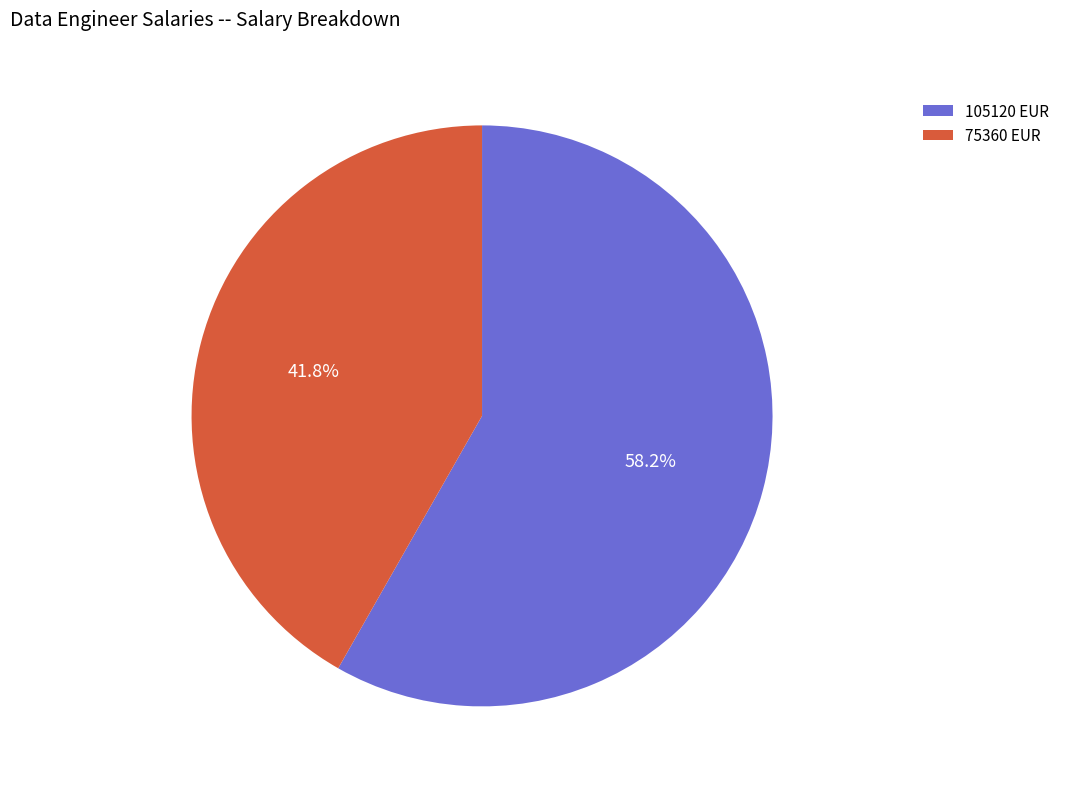

To the nearest percent, what is the average slice percentage?

50%